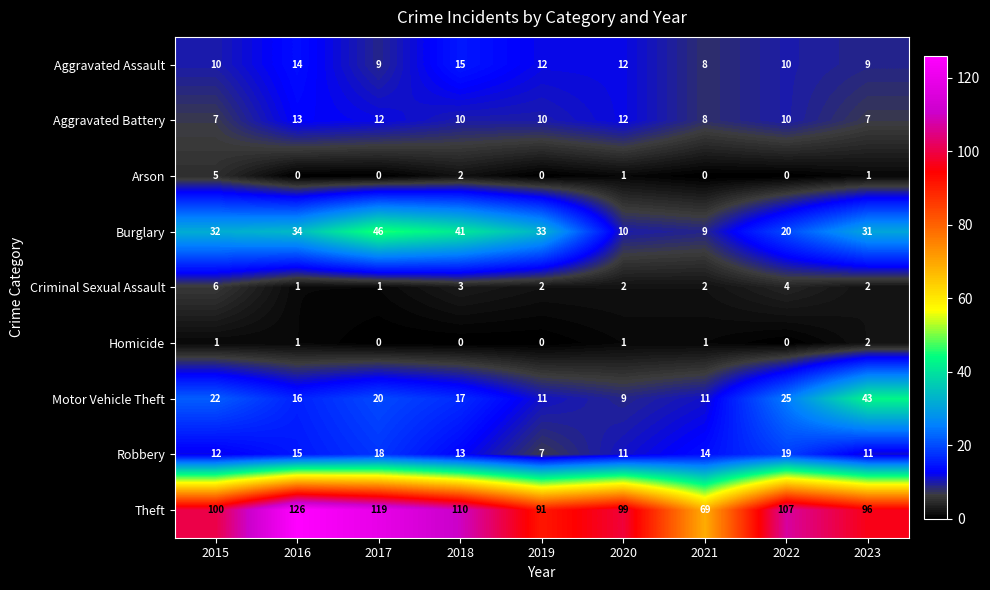

What is the sum of the Burglary values at 2023 and 2019?

64